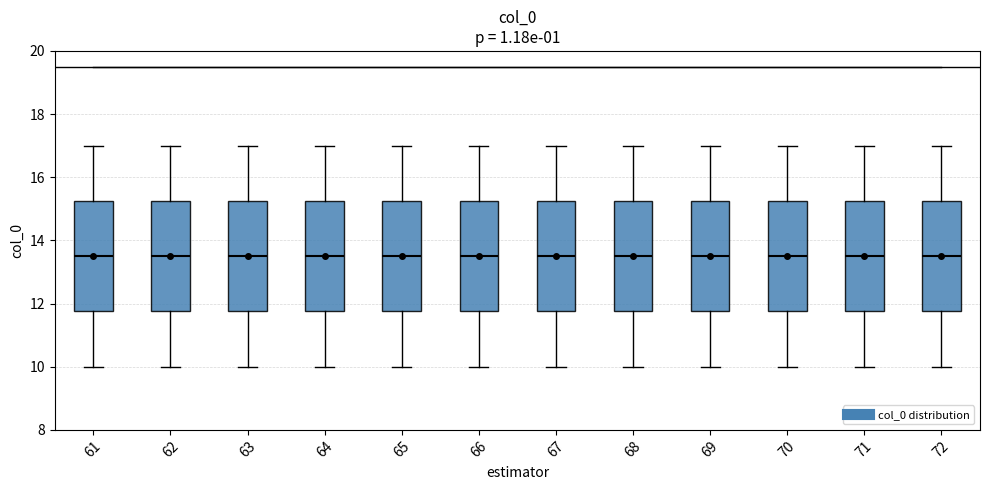

Where is the upper edge of the box at x = 70 on the y-axis? The values are not printed on the chart, so give them approximately, as read against the axis.

15.2